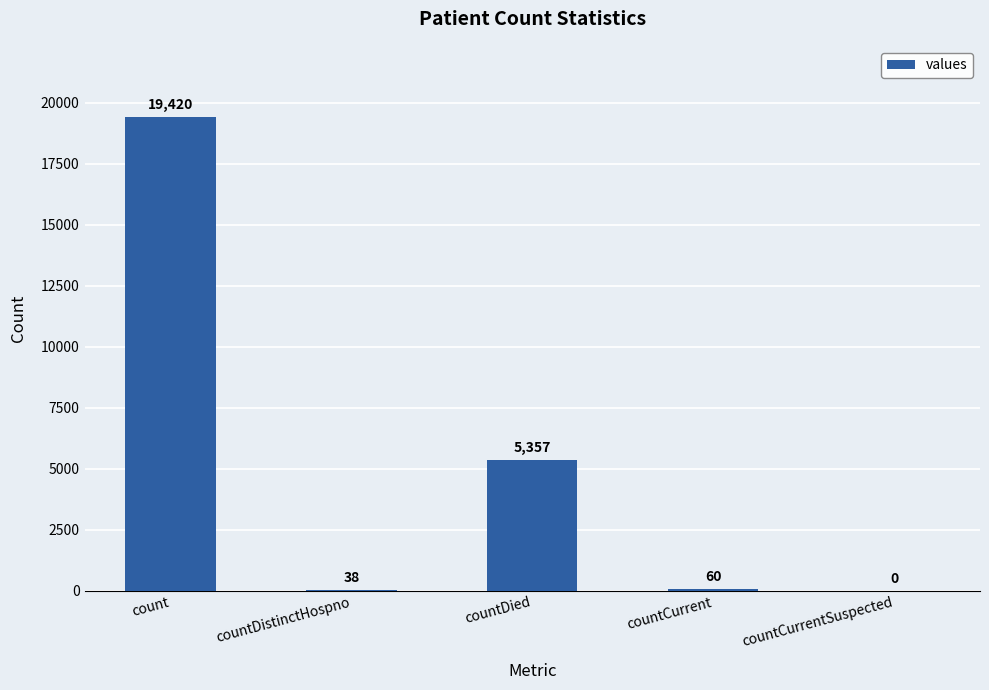

How many distinct data groups are displayed?

1